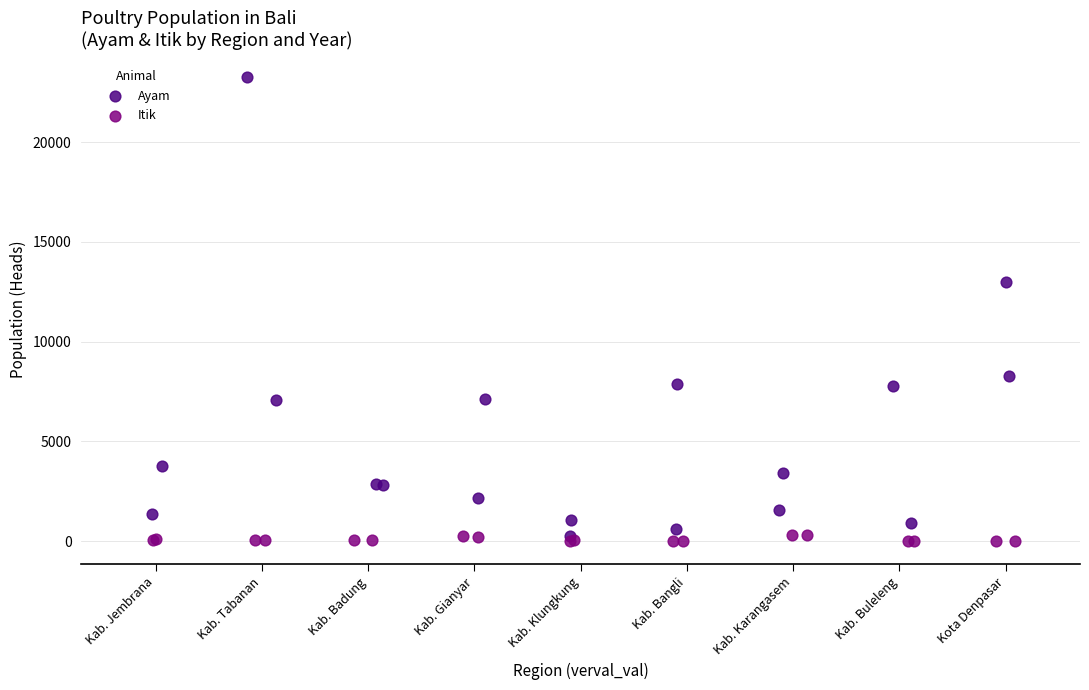

Which series has the widest spread of Y values?

Ayam